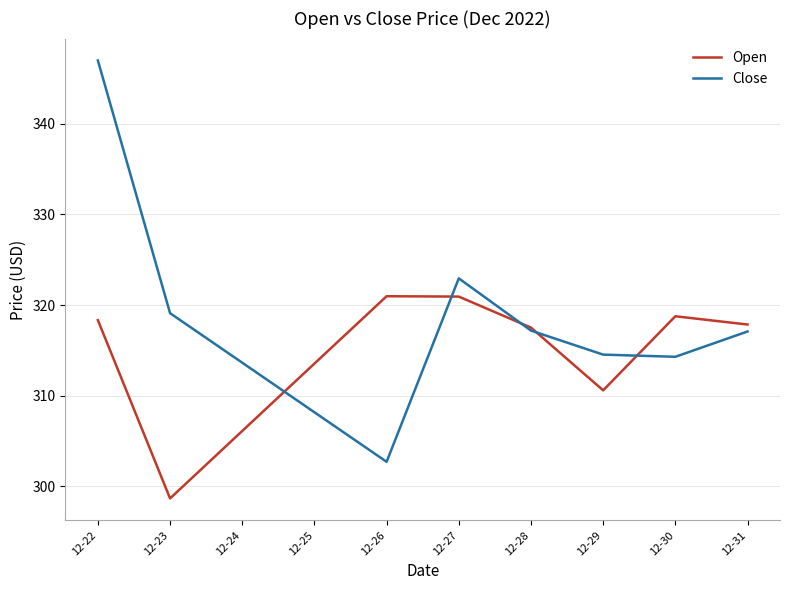

How many values in the Close series exceed 317?

5